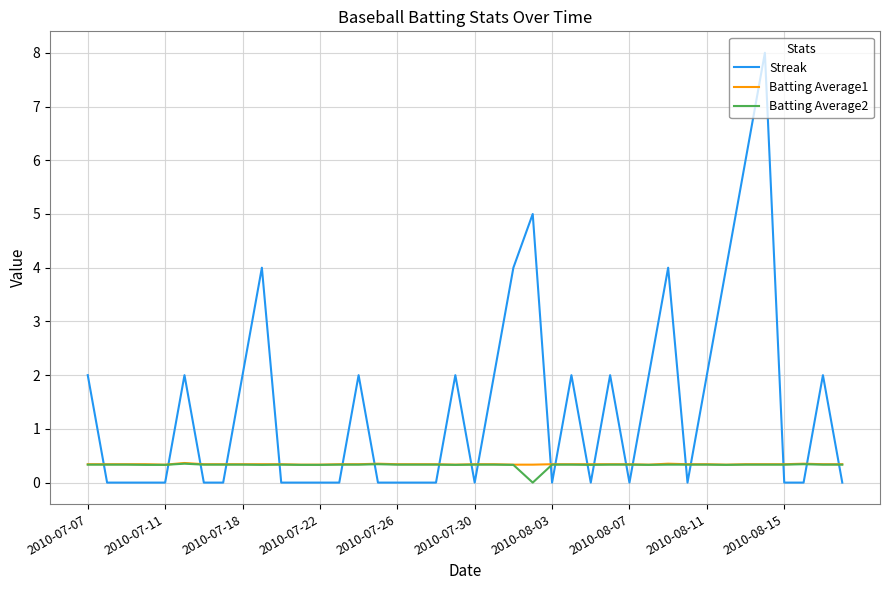

How many values in the Batting Average2 series exceed 0?

39